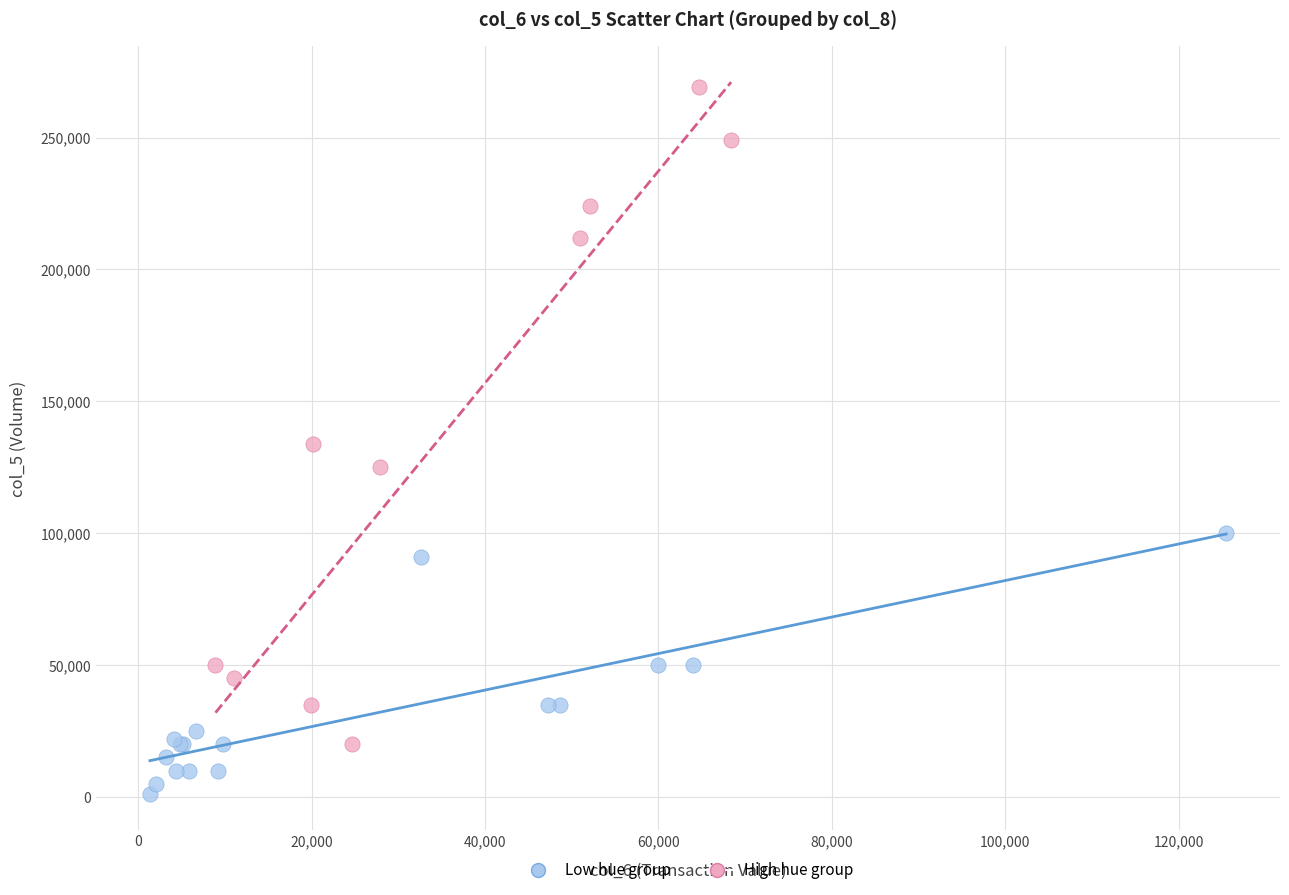

Which series has the widest spread of Y values?

High hue group